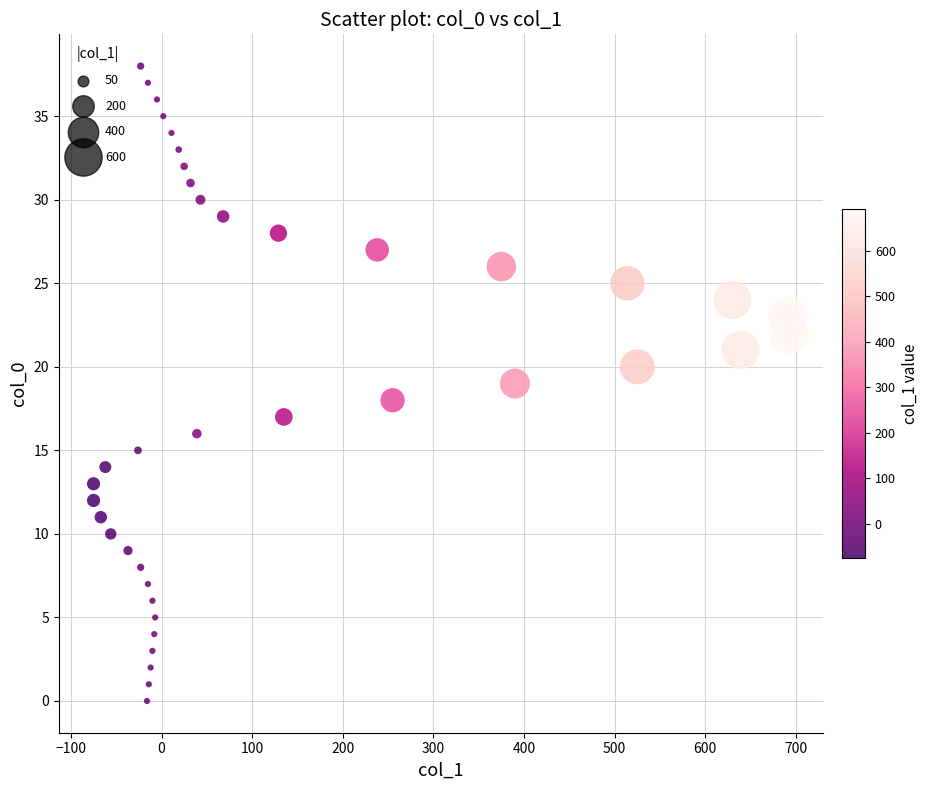

What is the range of Y values (max minus min)?

38